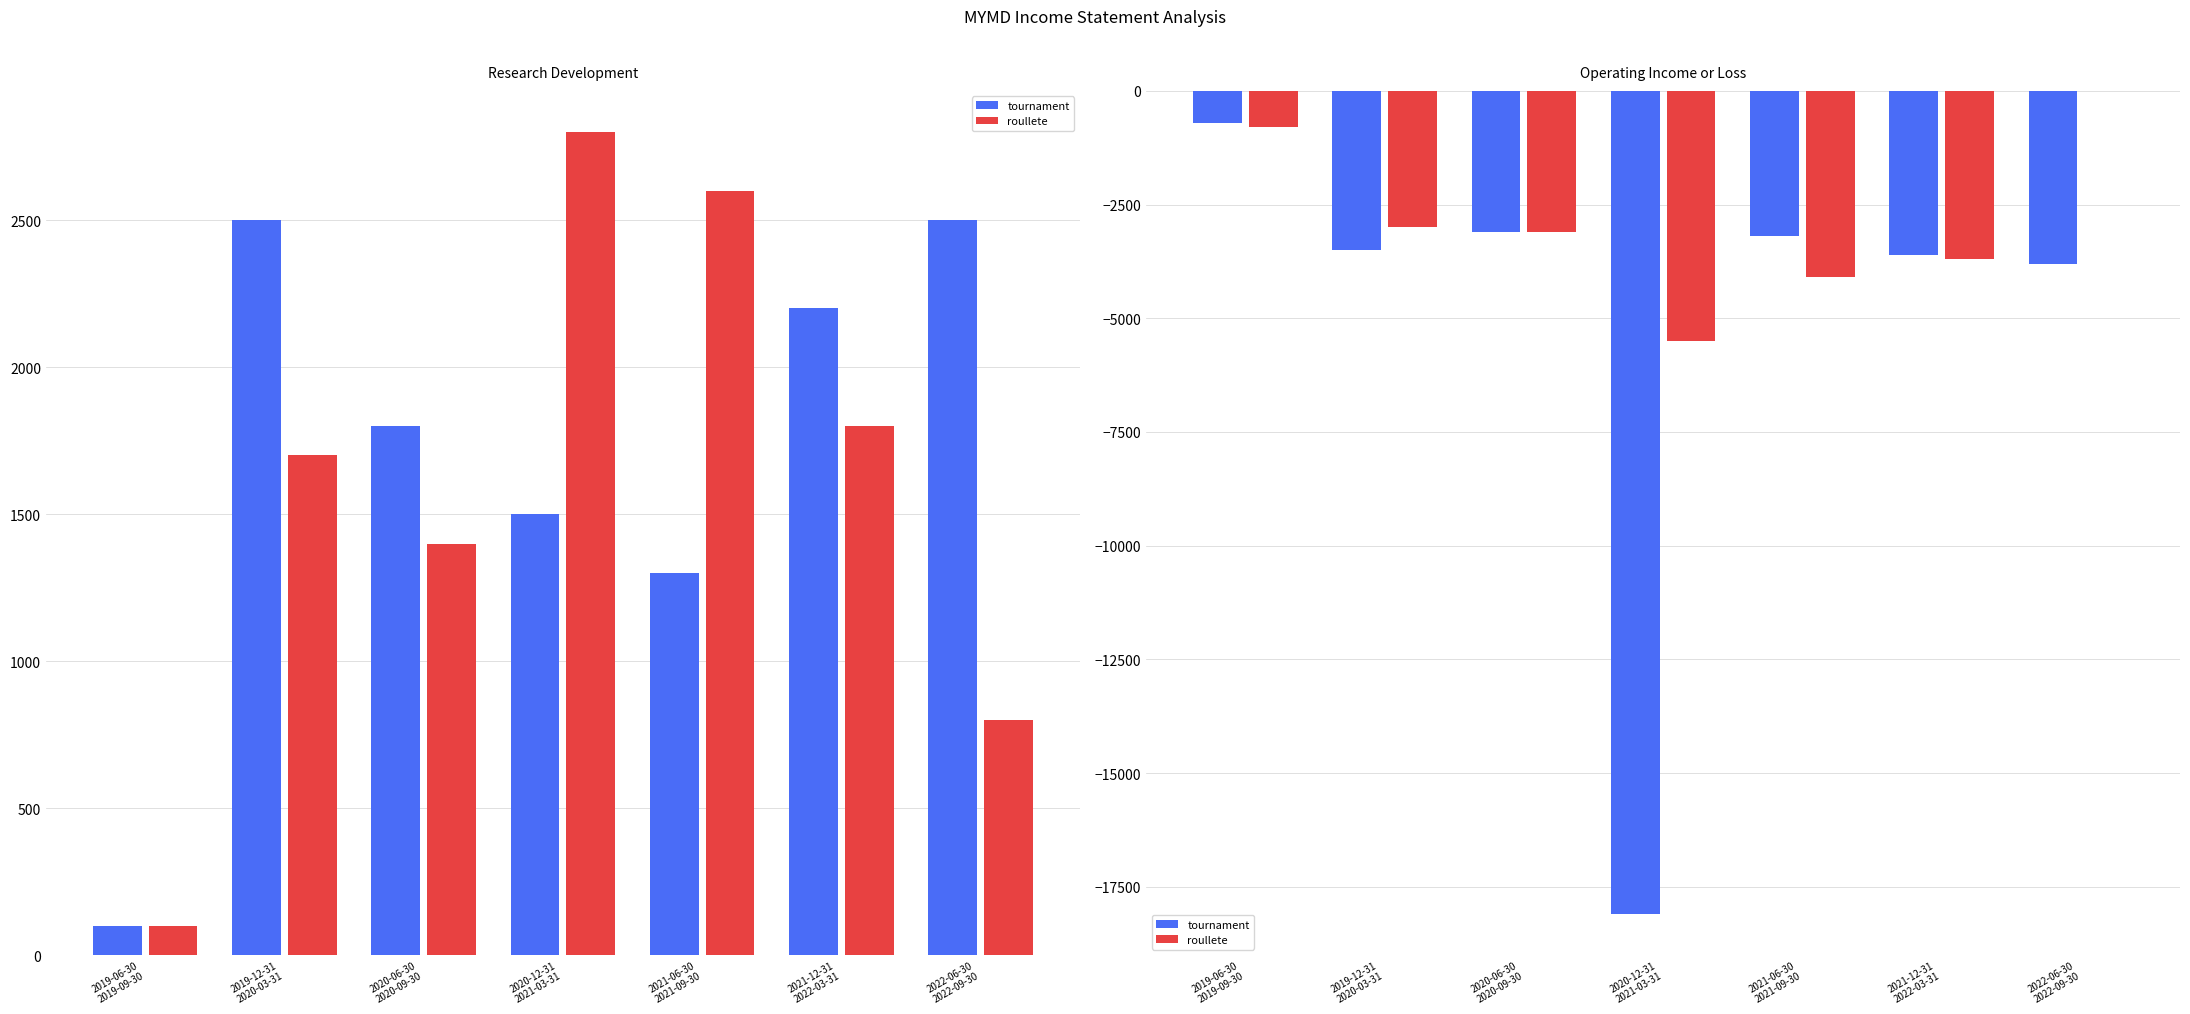

At how many categories does at least one series exceed -14428?

14